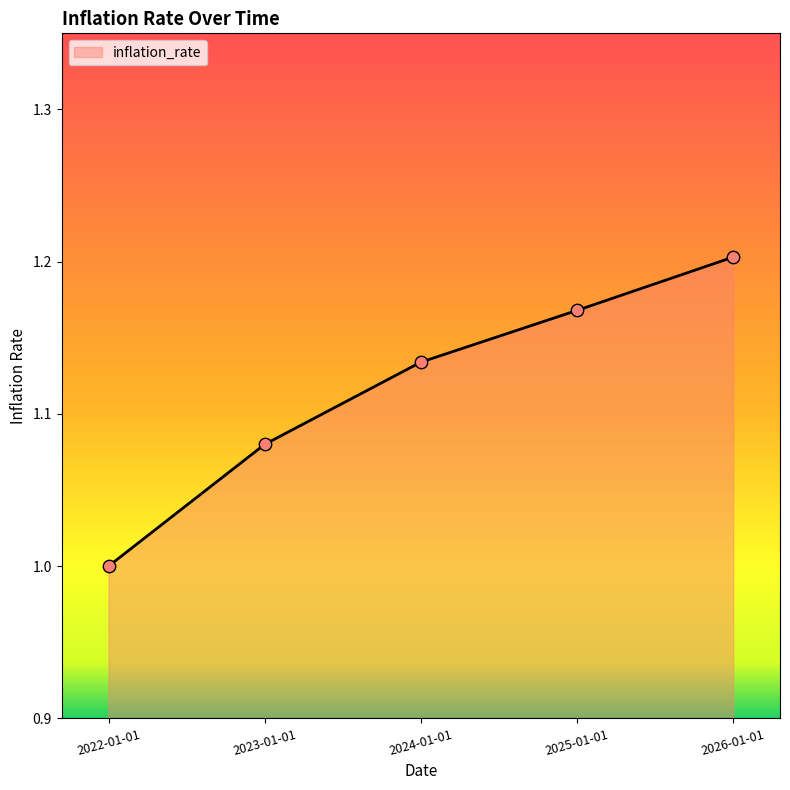

What is the change in value from 2024-01-01 to 2026-01-01?

+0.1